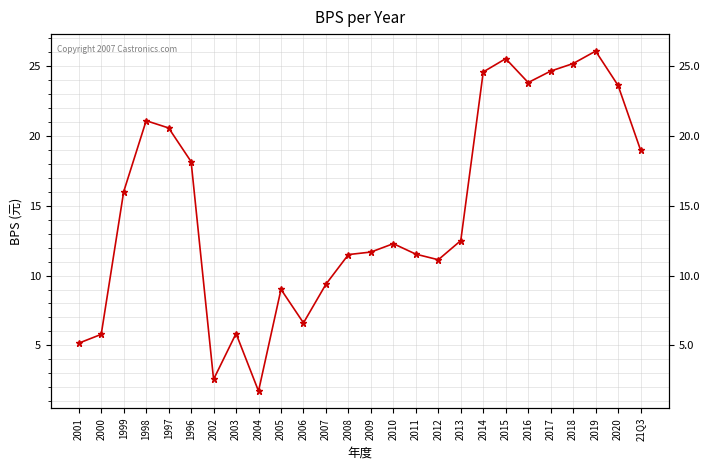

True or false: there are more than 2 points higher than both neighbors.

True